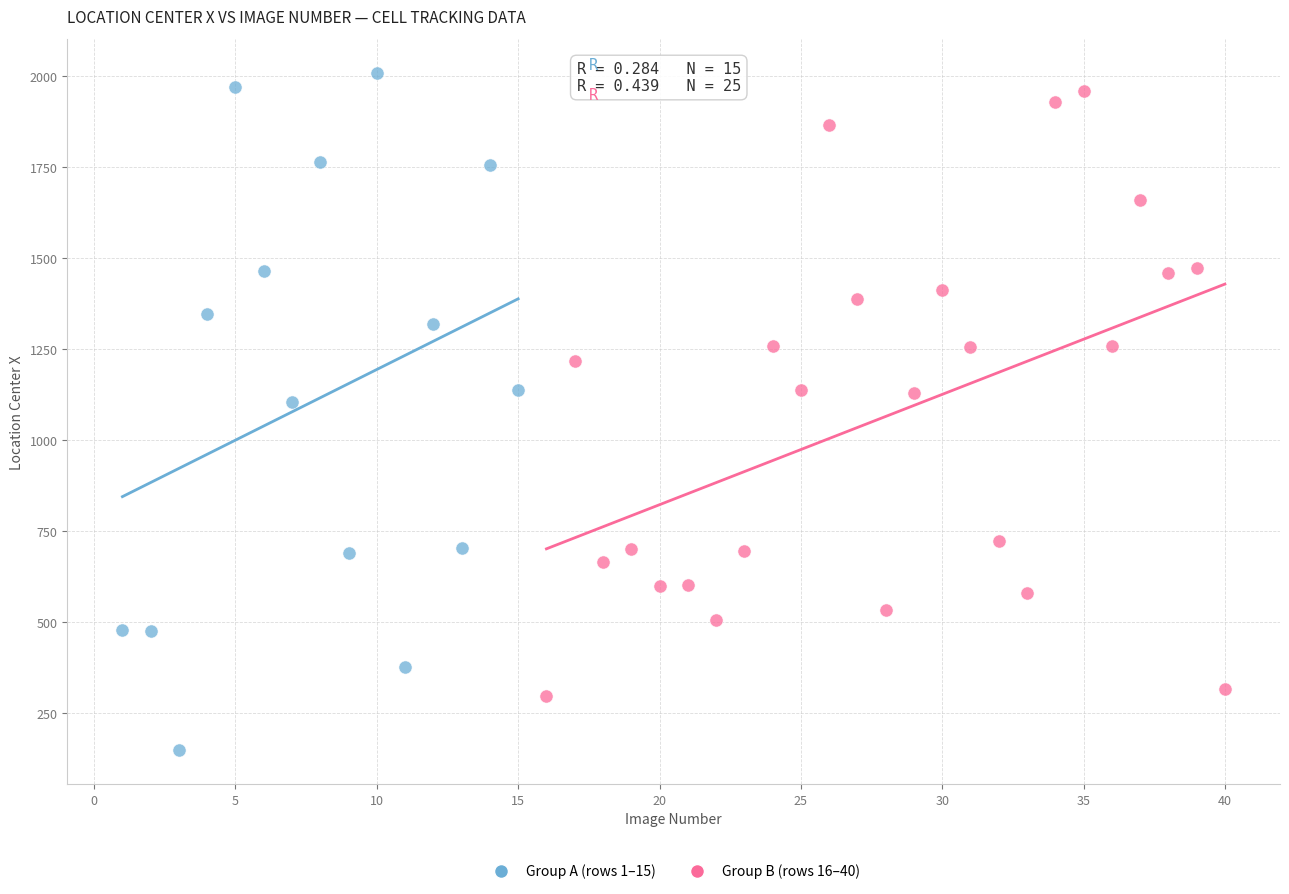

Which series has the largest Y range (max minus min)?

Group A (rows 1–15)